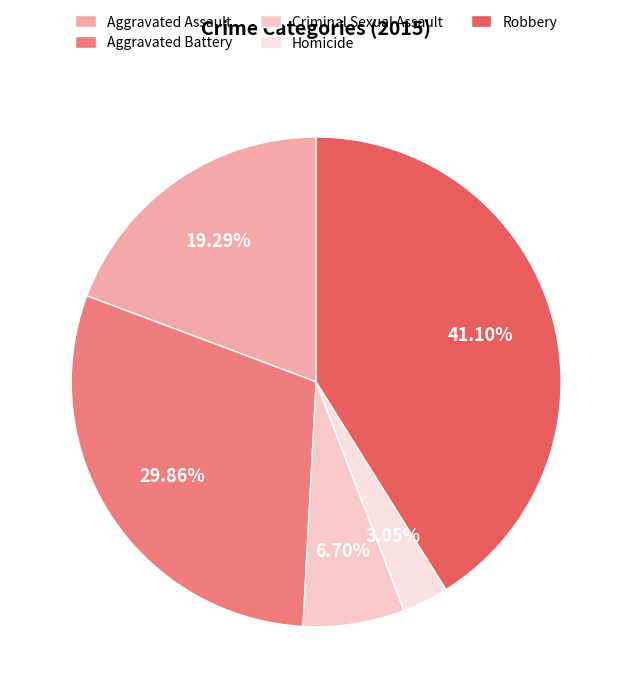

Rank the categories by value from highest to lowest.

Robbery, Aggravated Battery, Aggravated Assault, Criminal Sexual Assault, Homicide